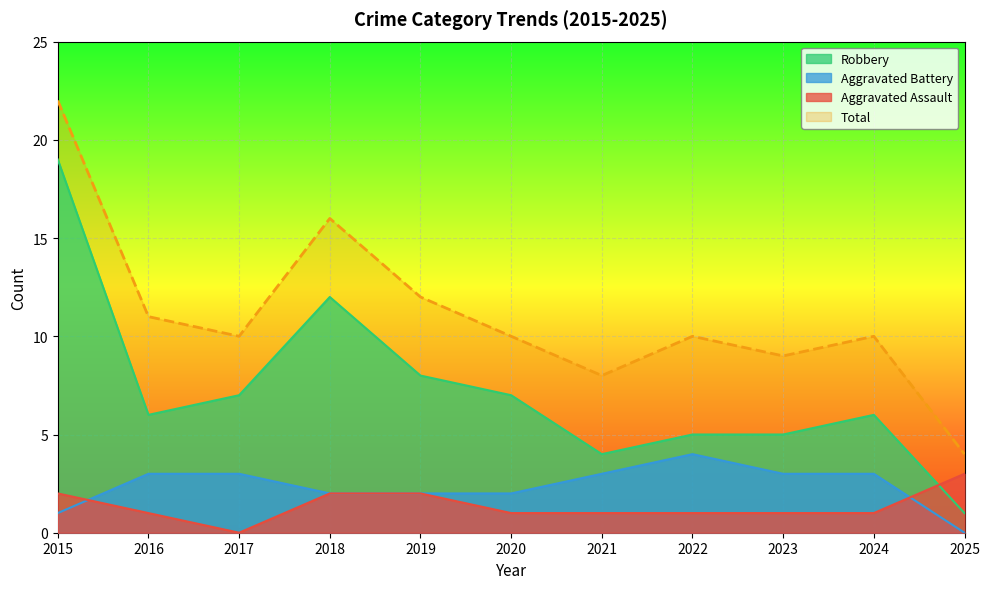

True or false: Aggravated Battery and Total intersect in this chart.

False